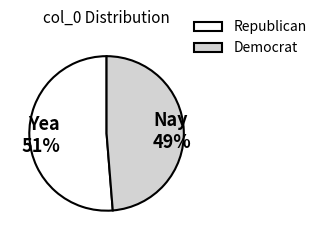

What percentage is the Yea slice, to the nearest percent?

51%